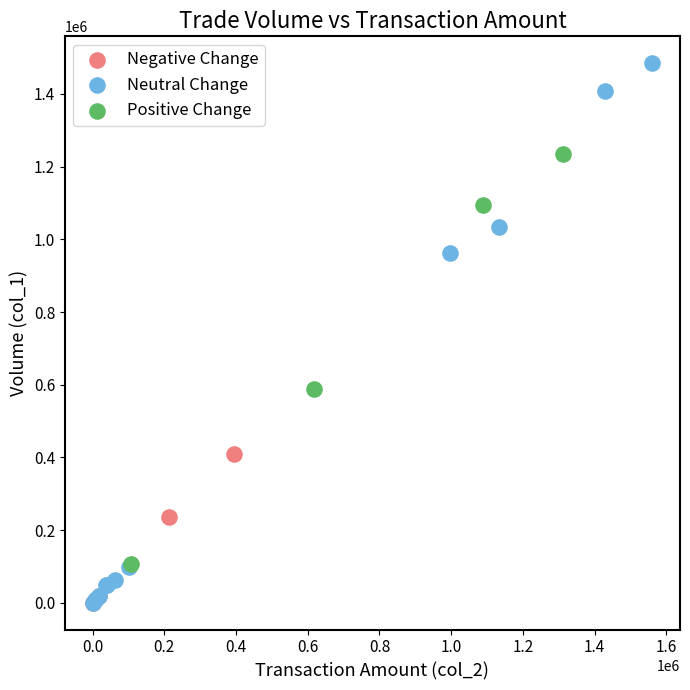

Which series has the widest spread of Y values?

Neutral Change